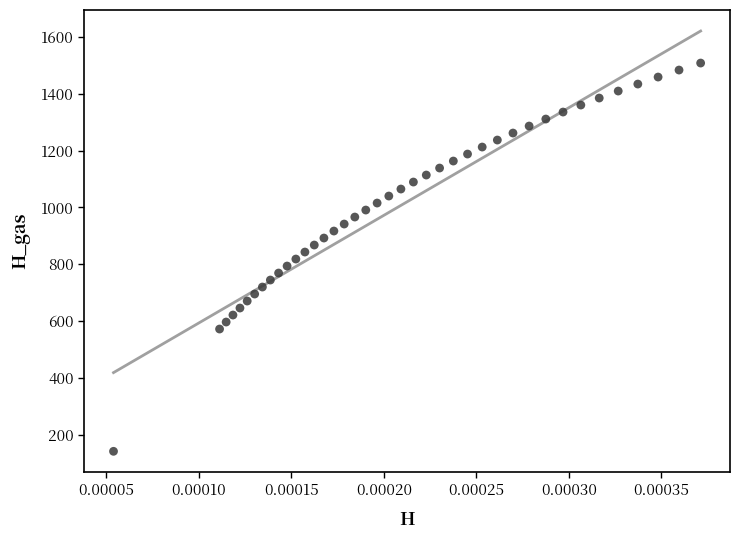

What is the range of Y values (max minus min)?

1366.5